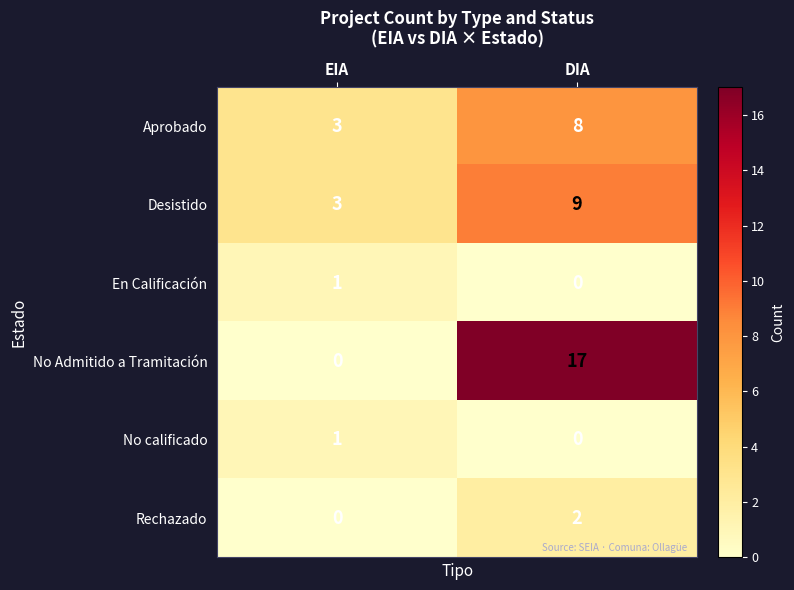

The value of Desistido at DIA is 9. True or false?

True